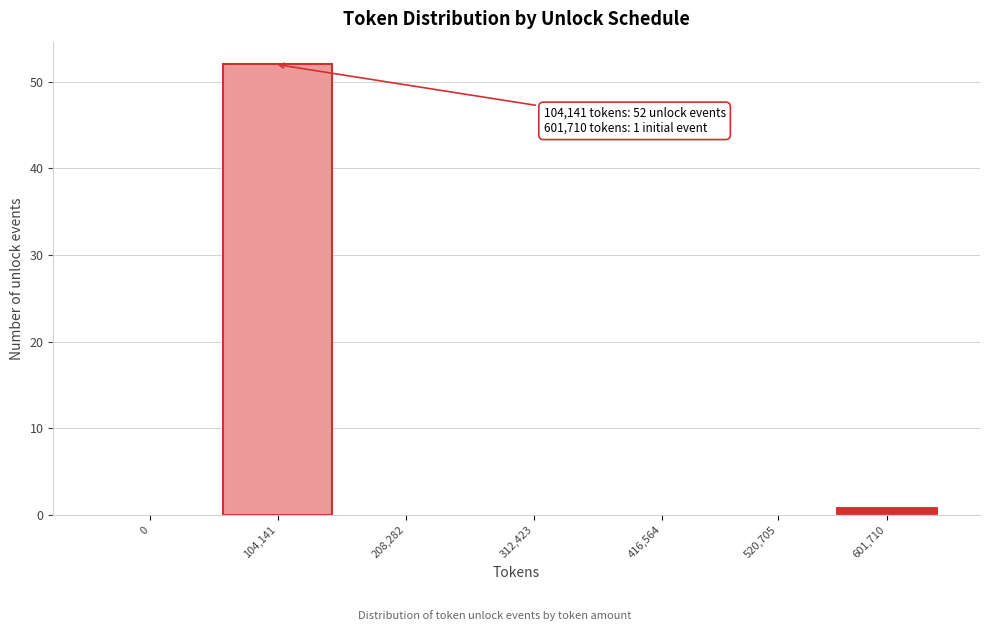

Reading left to right, extract all data points from this chart.

0=0	104,141=52	208,282=0	312,423=0	416,564=0	520,705=0	601,710=1